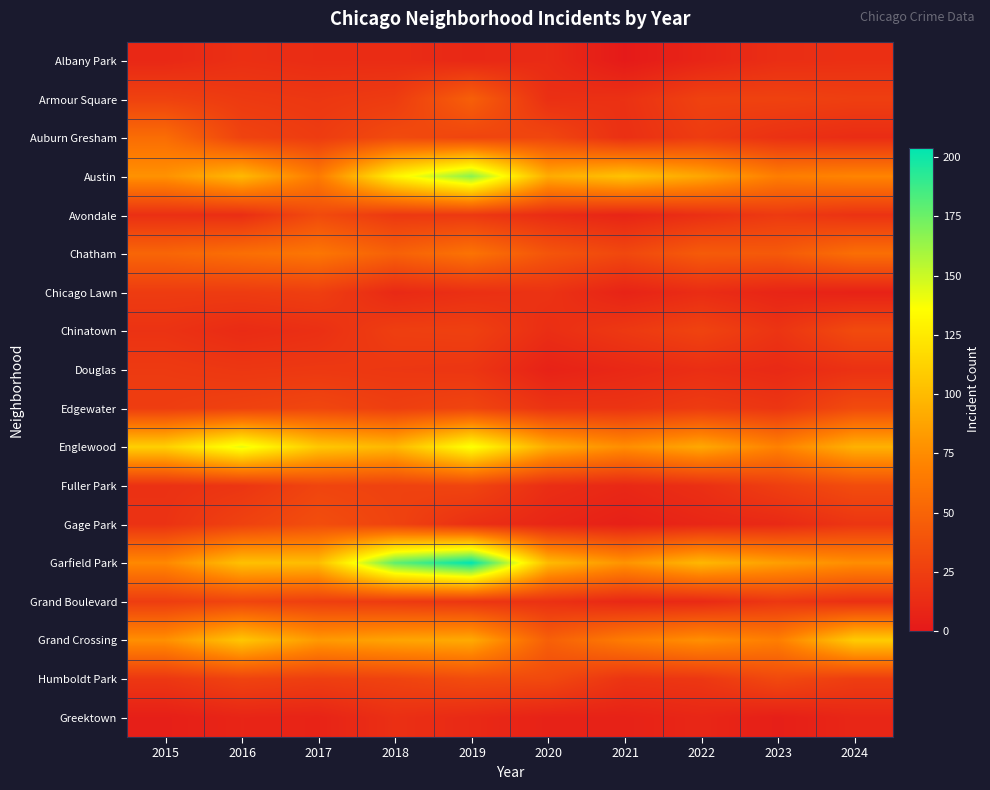

Reading left to right, extract all data points from this chart.

Albany Park: 2015=10	2016=15	2017=13	2018=13	2019=10	2020=12	2021=1	2022=8	2023=14	2024=15
Armour Square: 2015=27	2016=22	2017=20	2018=23	2019=47	2020=15	2021=16	2022=27	2023=27	2024=25
Auburn Gresham: 2015=56	2016=28	2017=23	2018=33	2019=29	2020=30	2021=15	2022=23	2023=16	2024=13
Austin: 2015=78	2016=99	2017=65	2018=130	2019=167	2020=92	2021=104	2022=89	2023=67	2024=71
Avondale: 2015=15	2016=14	2017=33	2018=21	2019=21	2020=13	2021=8	2022=15	2023=22	2024=17
Chatham: 2015=51	2016=57	2017=62	2018=48	2019=60	2020=40	2021=31	2022=44	2023=43	2024=57
Chicago Lawn: 2015=23	2016=23	2017=25	2018=11	2019=15	2020=17	2021=7	2022=13	2023=8	2024=6
Chinatown: 2015=17	2016=12	2017=15	2018=25	2019=26	2020=14	2021=21	2022=28	2023=18	2024=33
Douglas: 2015=22	2016=20	2017=21	2018=20	2019=19	2020=6	2021=10	2022=14	2023=11	2024=16
Edgewater: 2015=24	2016=27	2017=30	2018=25	2019=29	2020=18	2021=18	2022=23	2023=19	2024=33
Englewood: 2015=111	2016=142	2017=107	2018=98	2019=138	2020=92	2021=76	2022=90	2023=69	2024=95
Fuller Park: 2015=16	2016=19	2017=29	2018=27	2019=29	2020=14	2021=10	2022=15	2023=25	2024=34
Gage Park: 2015=17	2016=27	2017=35	2018=28	2019=15	2020=9	2021=5	2022=9	2023=11	2024=19
Garfield Park: 2015=73	2016=103	2017=101	2018=178	2019=204	2020=100	2021=79	2022=98	2023=85	2024=76
Grand Boulevard: 2015=24	2016=29	2017=25	2018=22	2019=19	2020=16	2021=10	2022=11	2023=20	2024=15
Grand Crossing: 2015=77	2016=106	2017=82	2018=88	2019=91	2020=47	2021=66	2022=77	2023=67	2024=109
Humboldt Park: 2015=20	2016=28	2017=25	2018=28	2019=34	2020=32	2021=18	2022=20	2023=32	2024=24
Greektown: 2015=4	2016=8	2017=7	2018=15	2019=11	2020=6	2021=6	2022=9	2023=4	2024=9